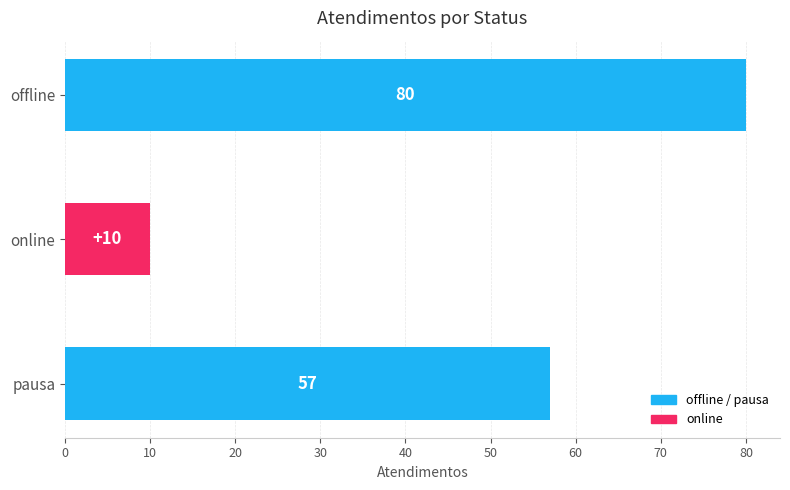

Reading top to bottom, list all the values displayed in this chart.

offline=80	online=10	pausa=57